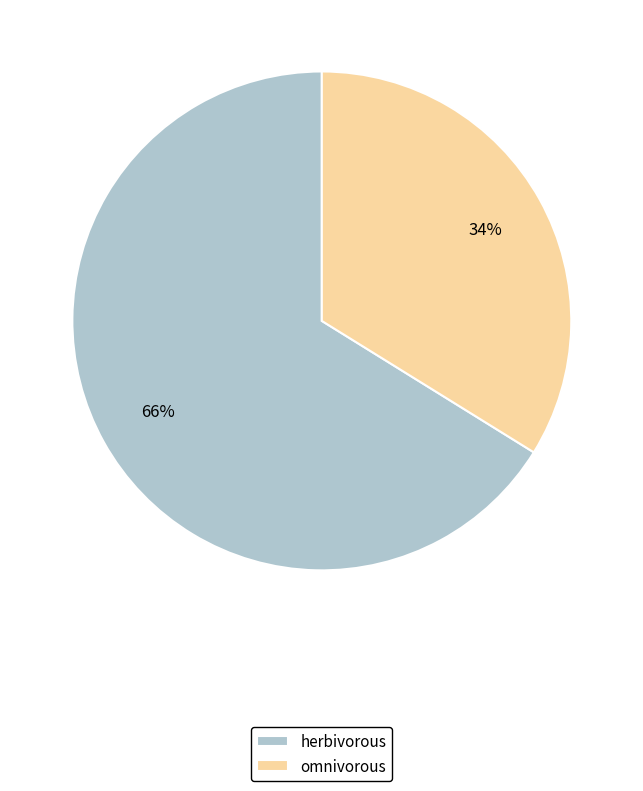

Count the number of slices in the pie.

2